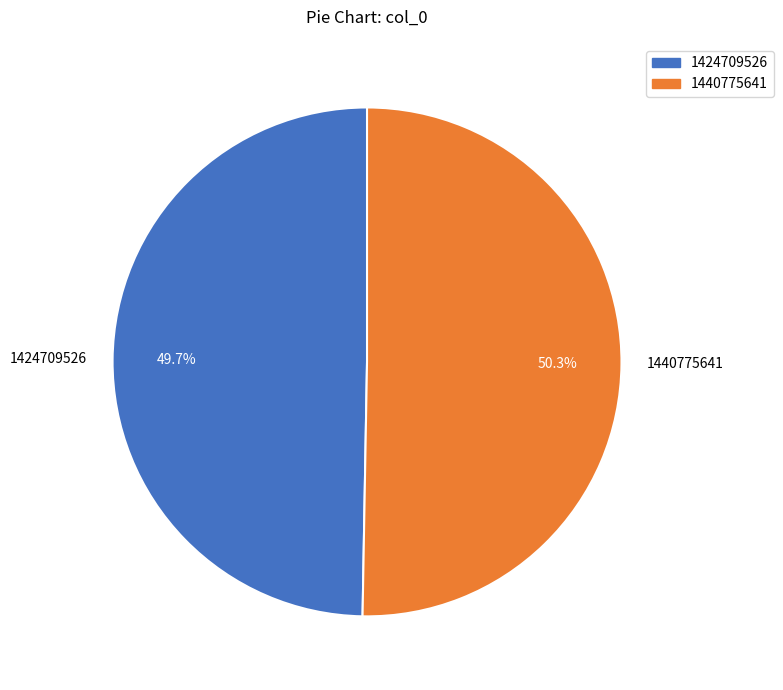

Which category has the smallest portion of the pie?

1424709526